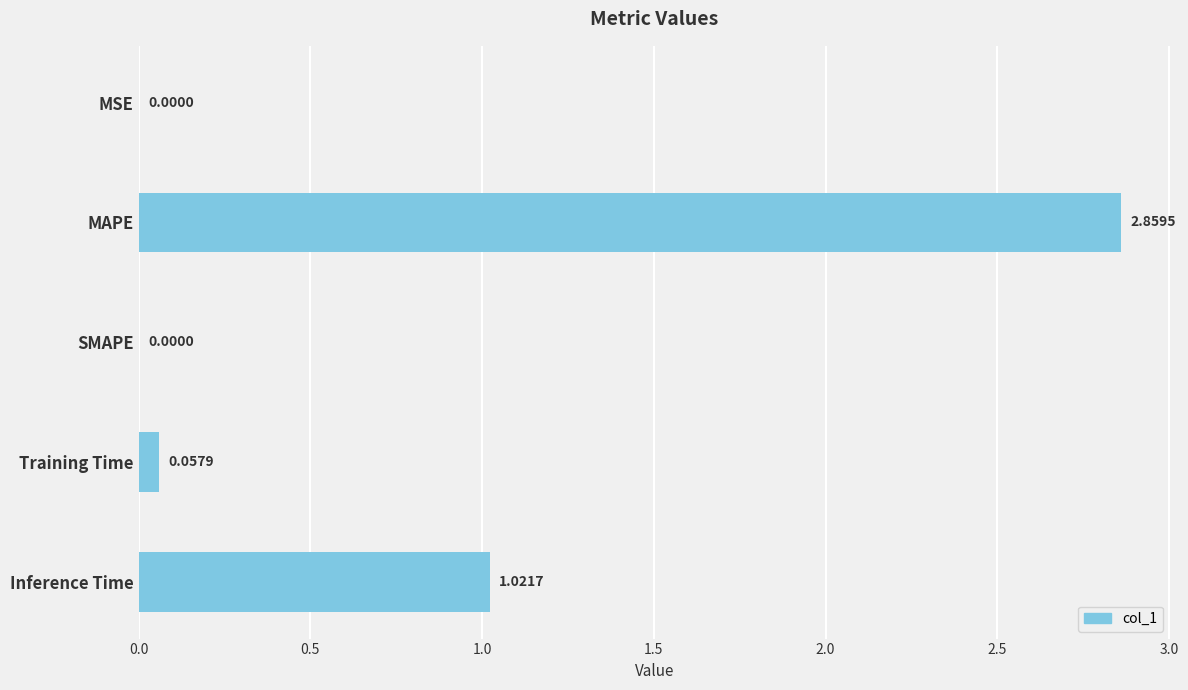

Which label corresponds to the largest value in the chart?

MAPE